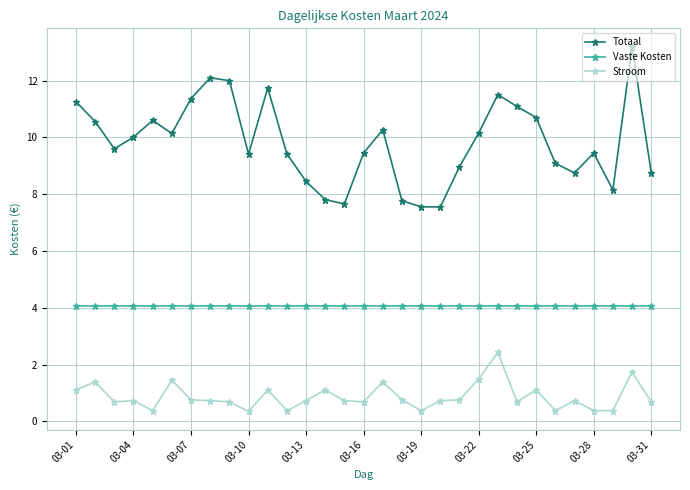

True or false: Totaal and Stroom cross at least once.

False